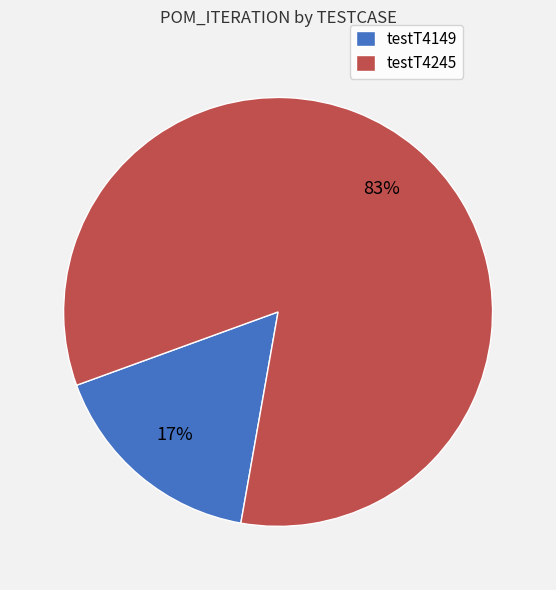

Which slice is the largest?

testT4245